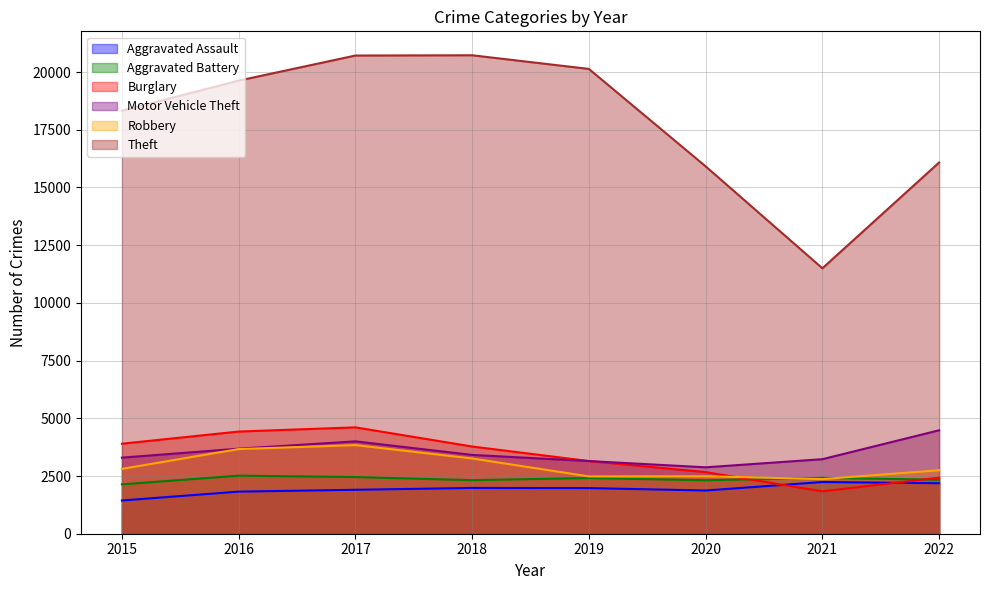

How many interior local valleys does the Burglary series have?

1